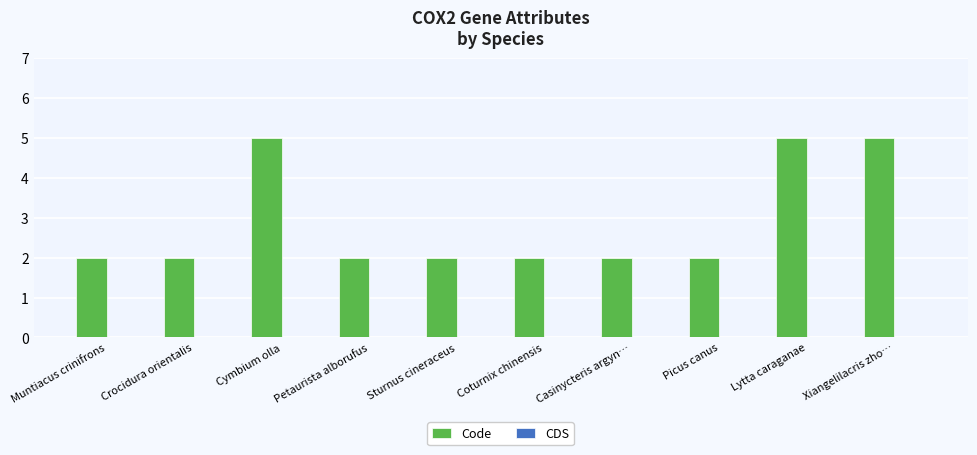

What is the maximum value shown in the chart?

5